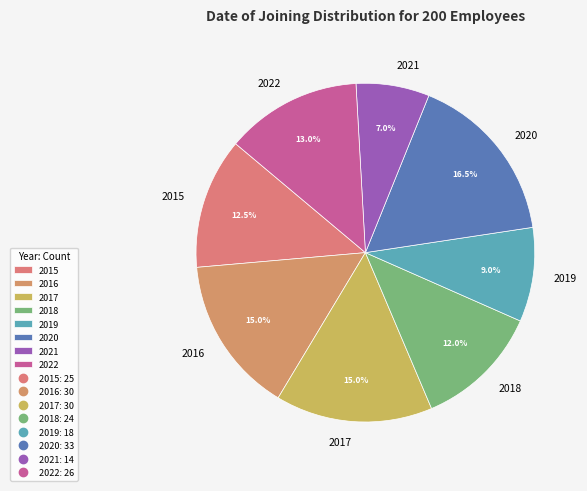

What is the smallest slice in the pie chart?

2021